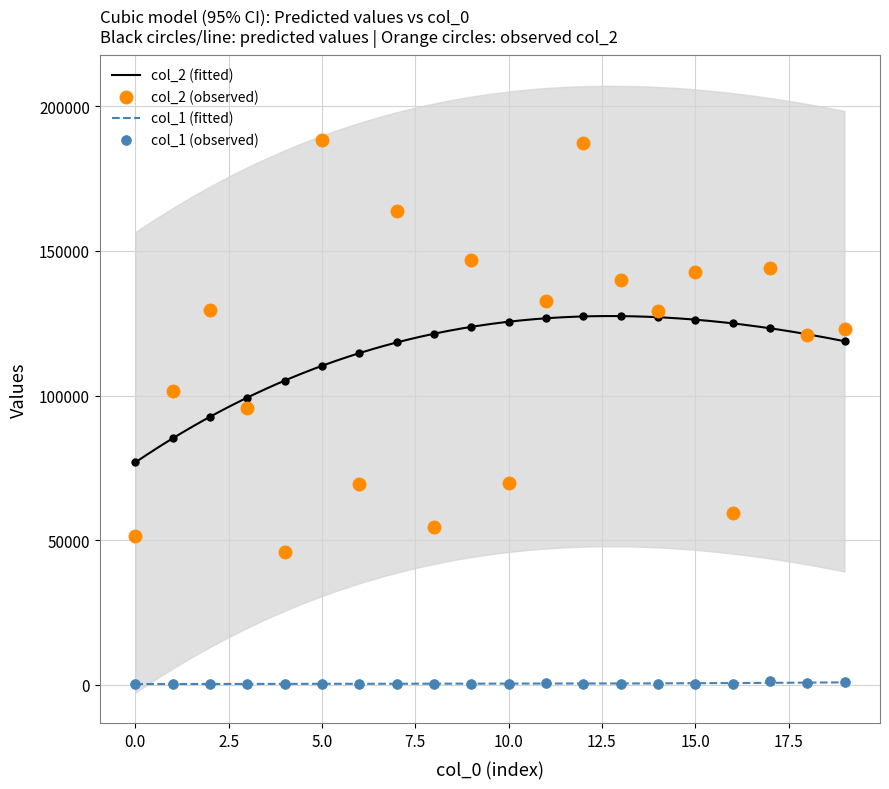

Which series reaches the minimum Y coordinate?

col_1